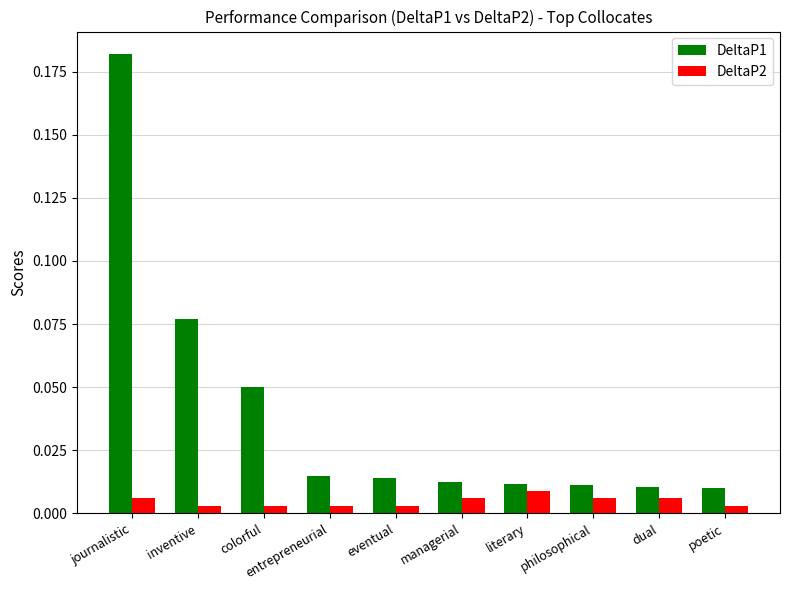

List the series in order of their peak value, lowest first.

DeltaP2, DeltaP1